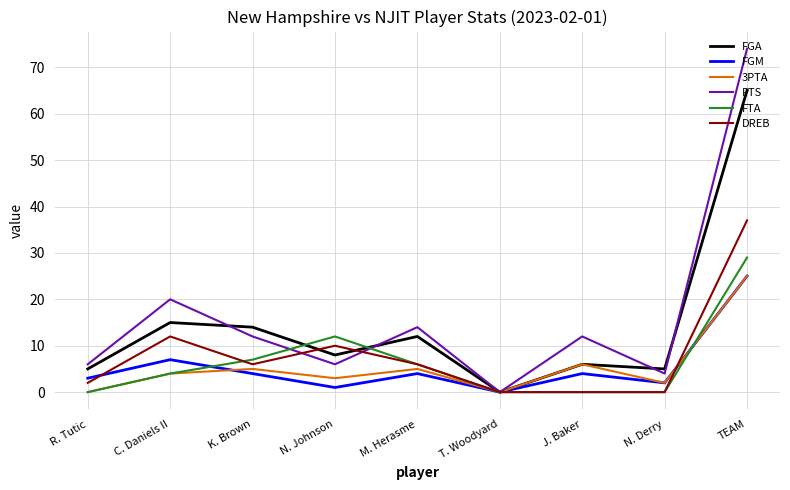

Where is the first local maximum for FGM?

C. Daniels II